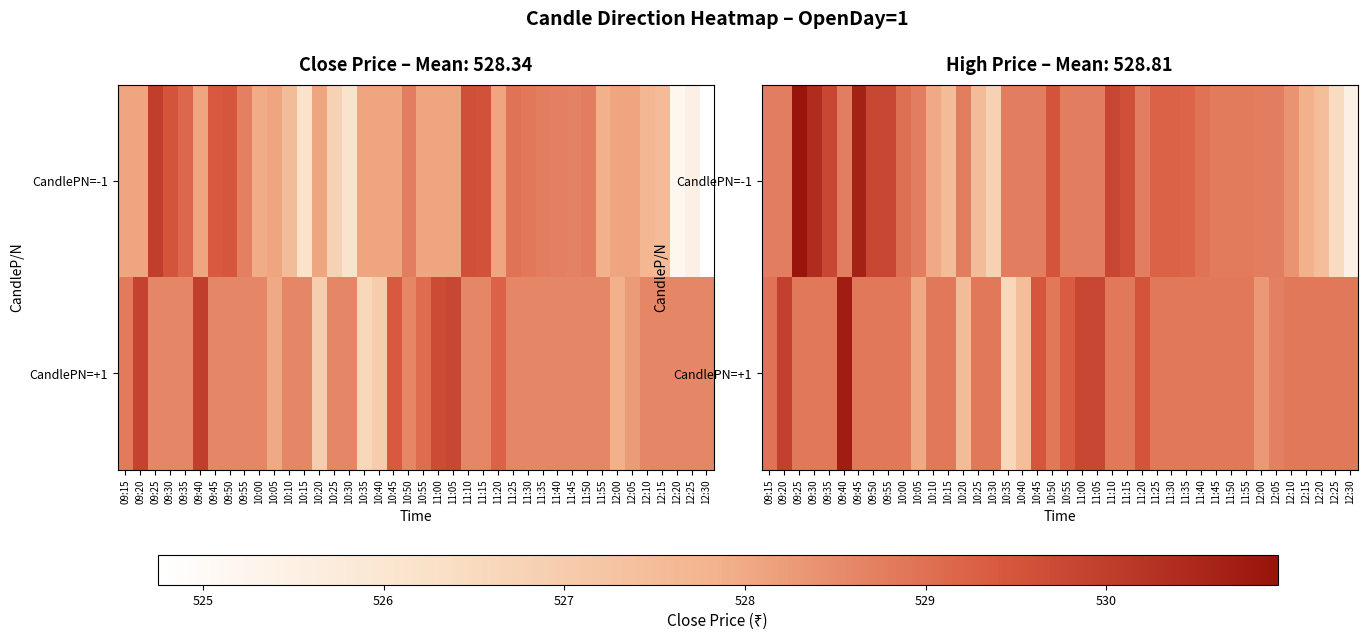

At how many categories does at least one series exceed 527?

40